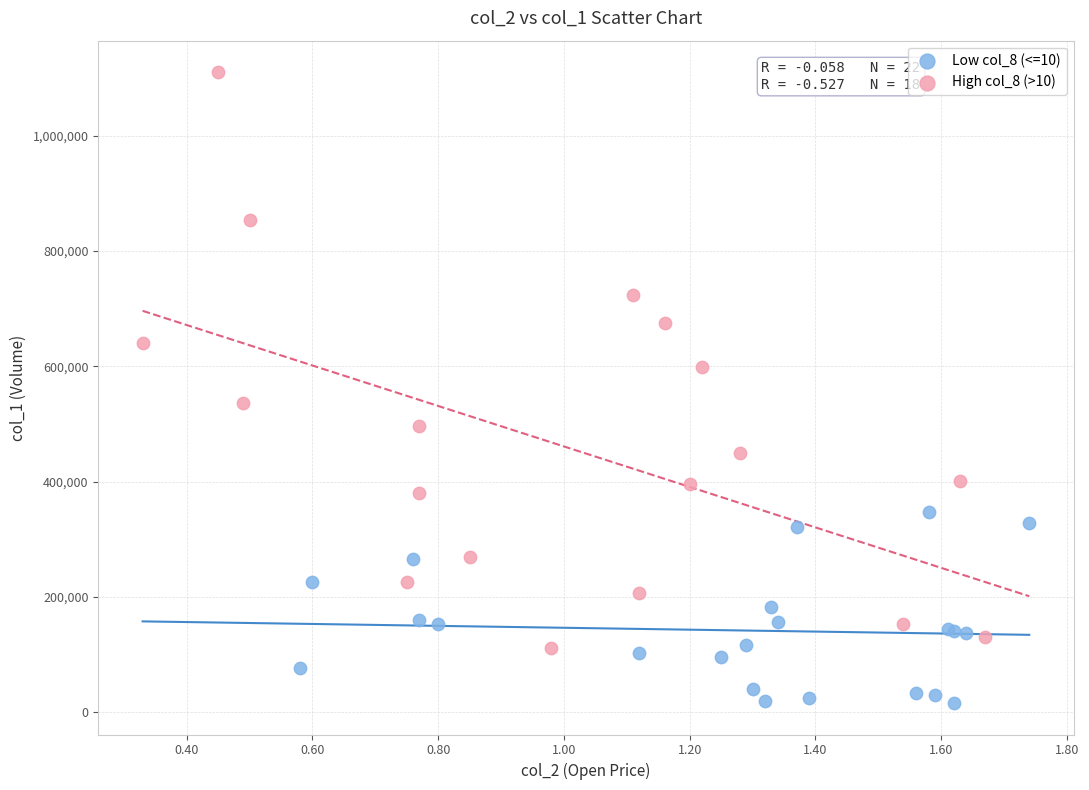

Which series has the widest spread of Y values?

High col_8 (>10)